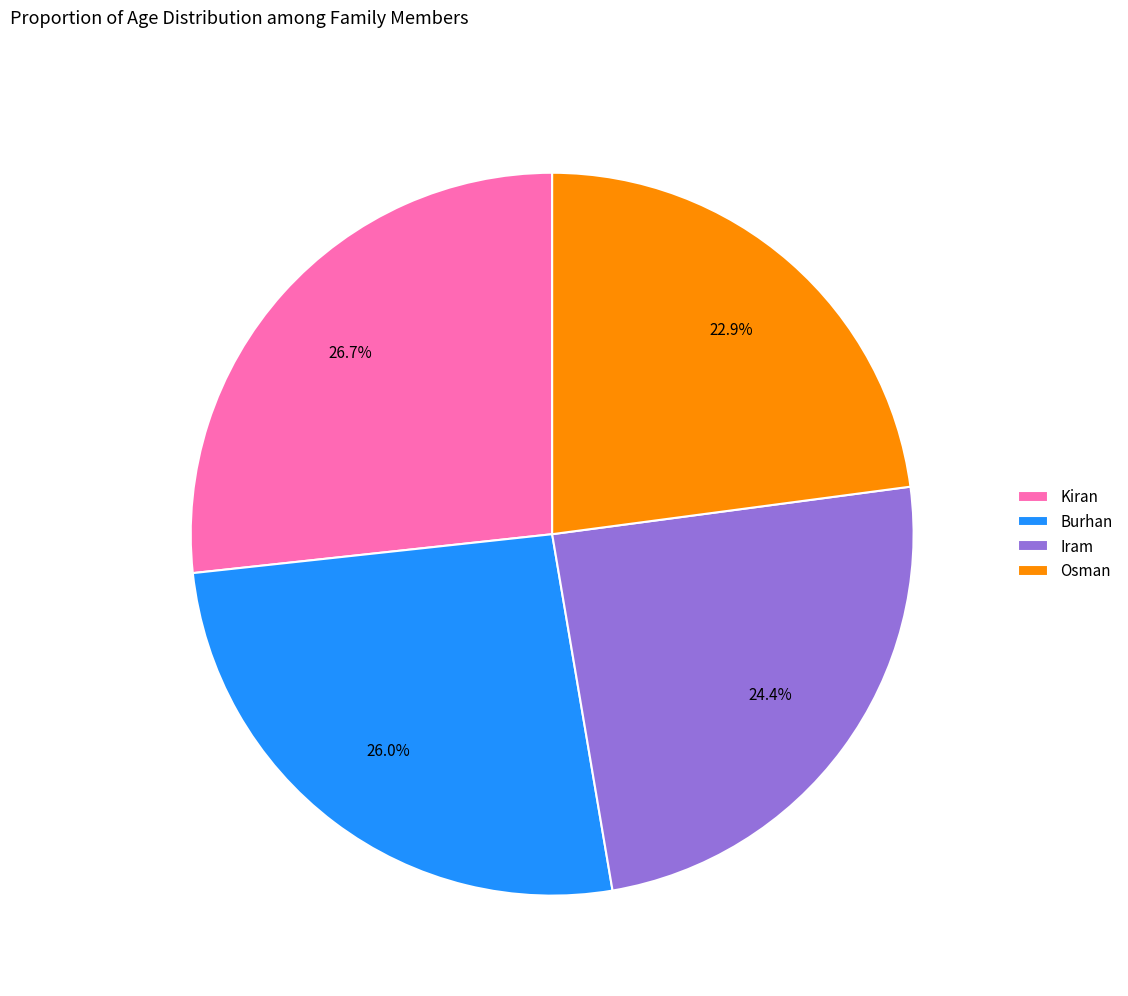

Which slice is the largest?

Kiran